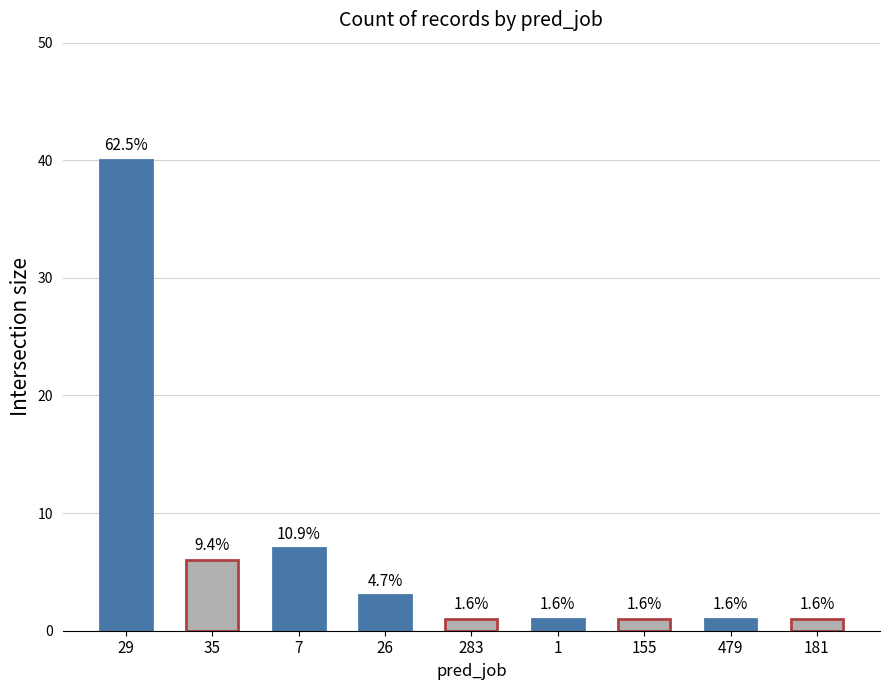

List the labels in order of value, smallest first.

283, 1, 155, 479, 181, 26, 35, 7, 29